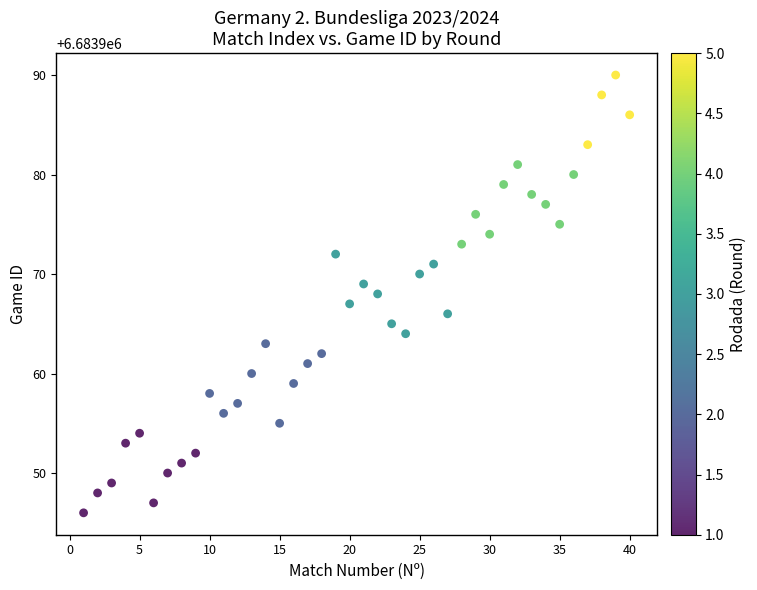

What is the range of Y values (max minus min)?

44